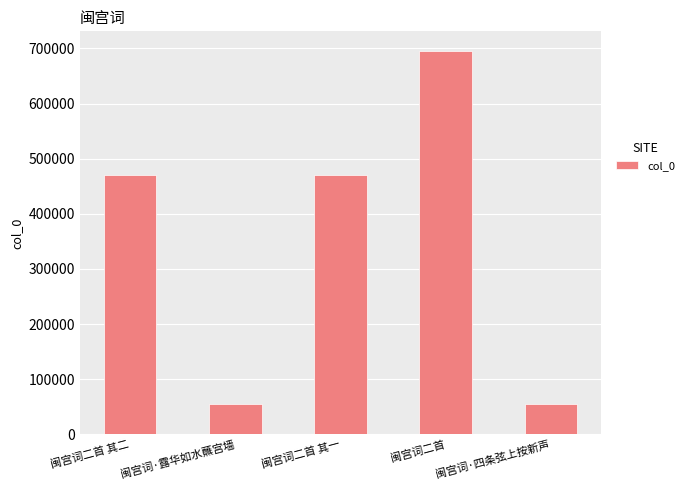

What is the smallest value displayed?

54788